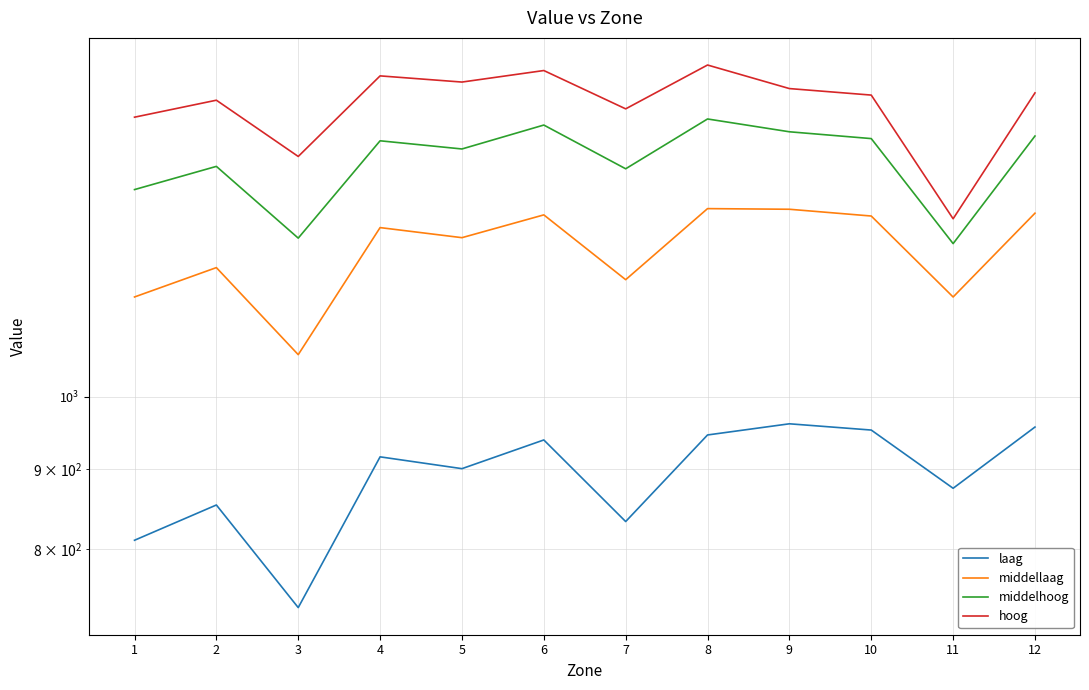

Between 3 and 2, which is larger?

2